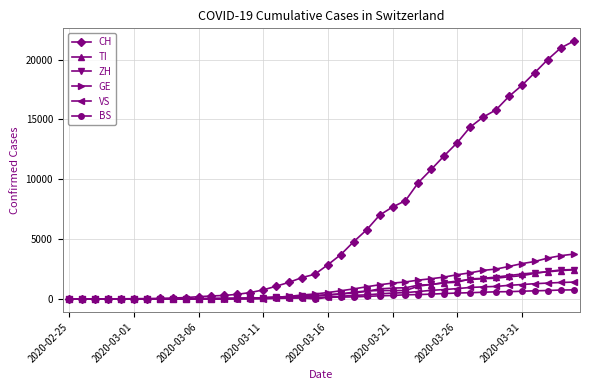

How many series are shown in this chart?

6